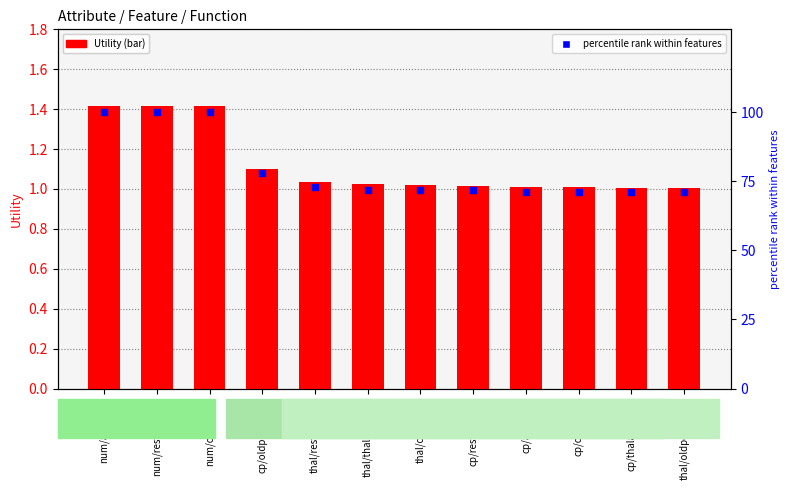

Which series has the largest Y range (max minus min)?

percentile rank within features